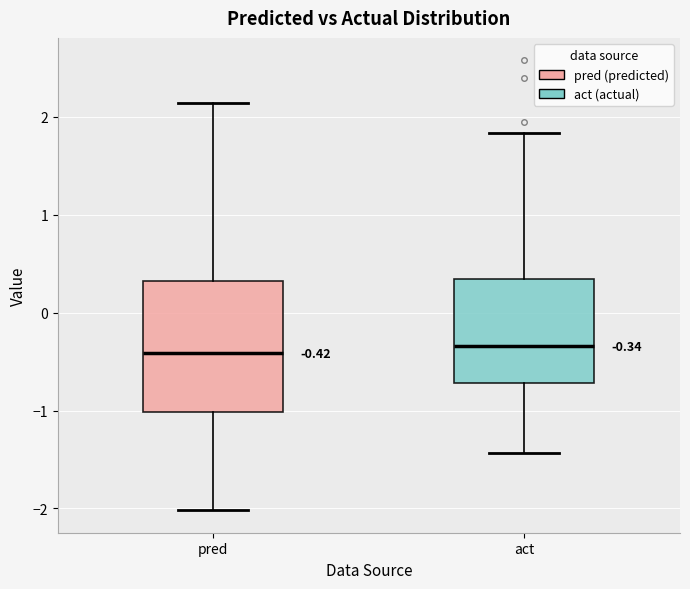

Comparing the boxes themselves (not the whiskers), which one is the tallest?

pred